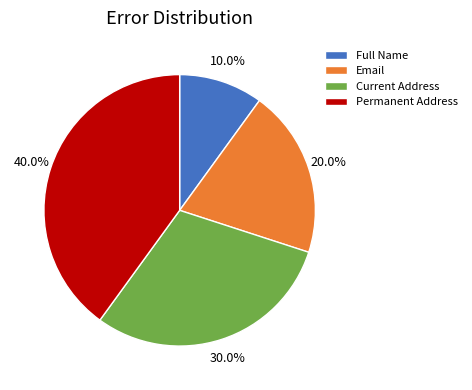

Does Current Address account for over 50% of the chart?

No